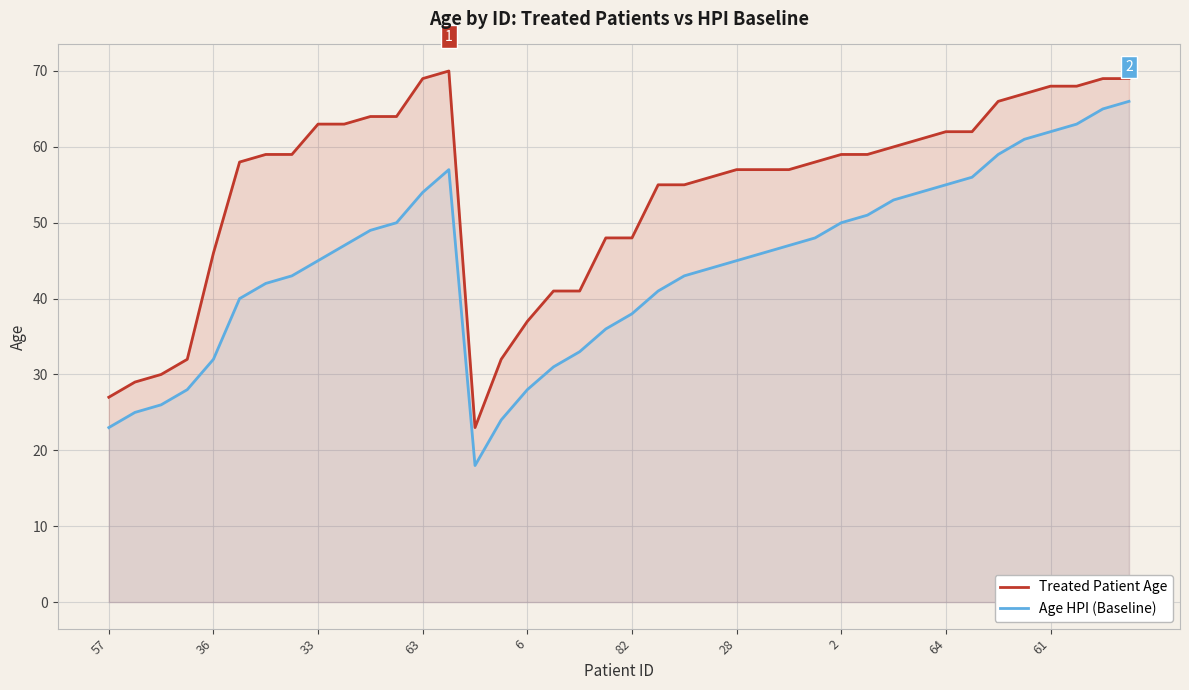

Between 14 and 39, which series saw the biggest shift?

Age HPI (Baseline)